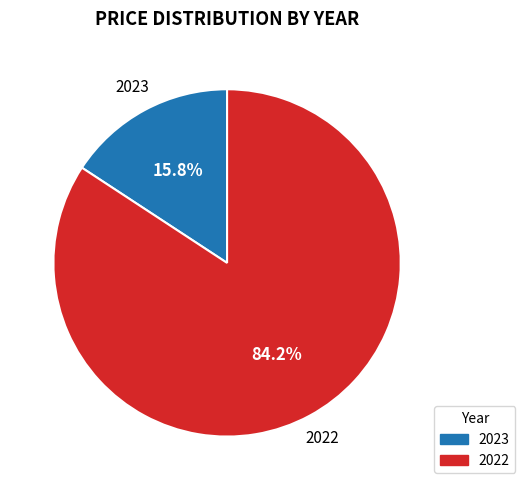

Count the number of slices in the pie.

2